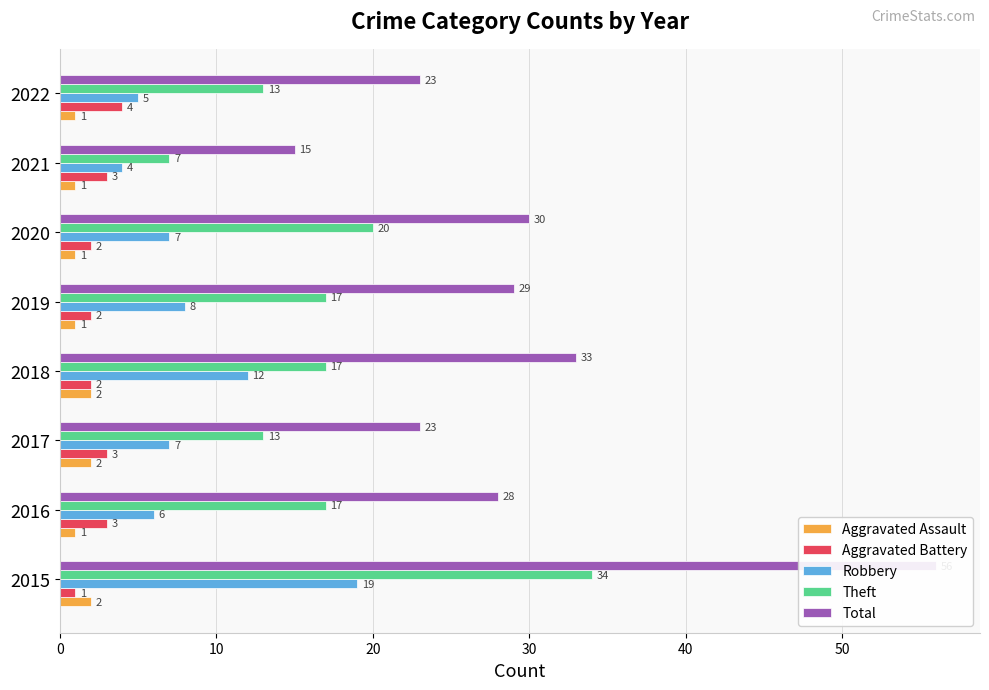

Between 2016 and 2018, which series saw the biggest shift?

Robbery